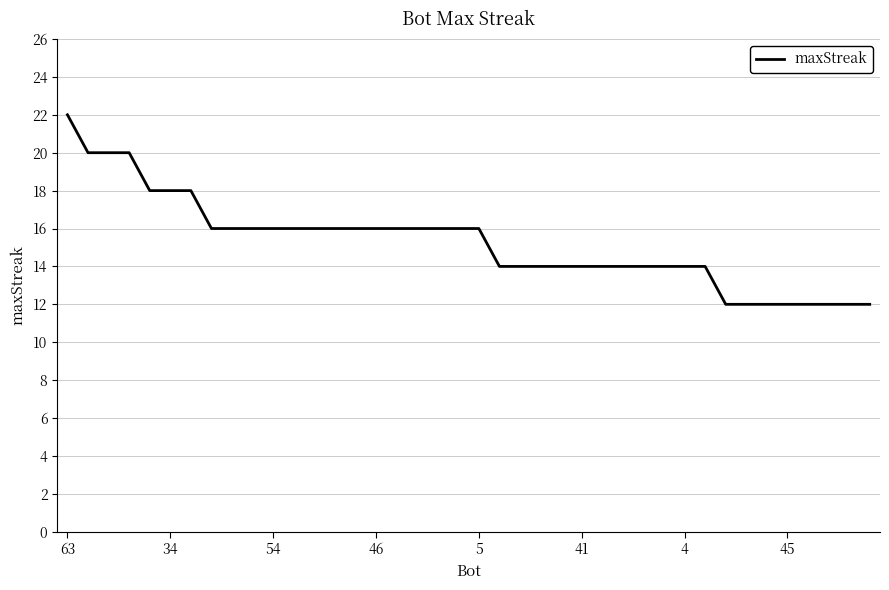

Reading left to right, list all the values displayed in this chart.

22	20	20	20	18	18	18	16	16	16	16	16	16	16	16	16	16	16	16	16	16	14	14	14	14	14	14	14	14	14	14	14	12	12	12	12	12	12	12	12